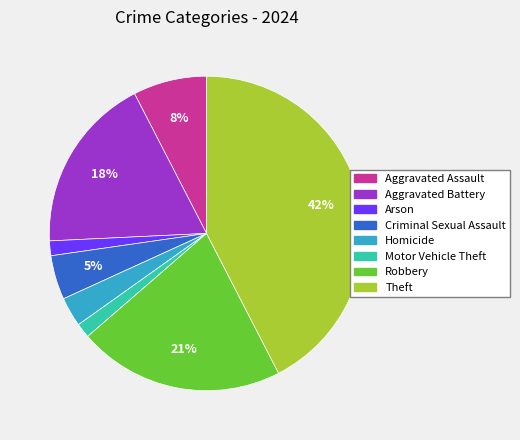

Which slice is the largest?

Theft